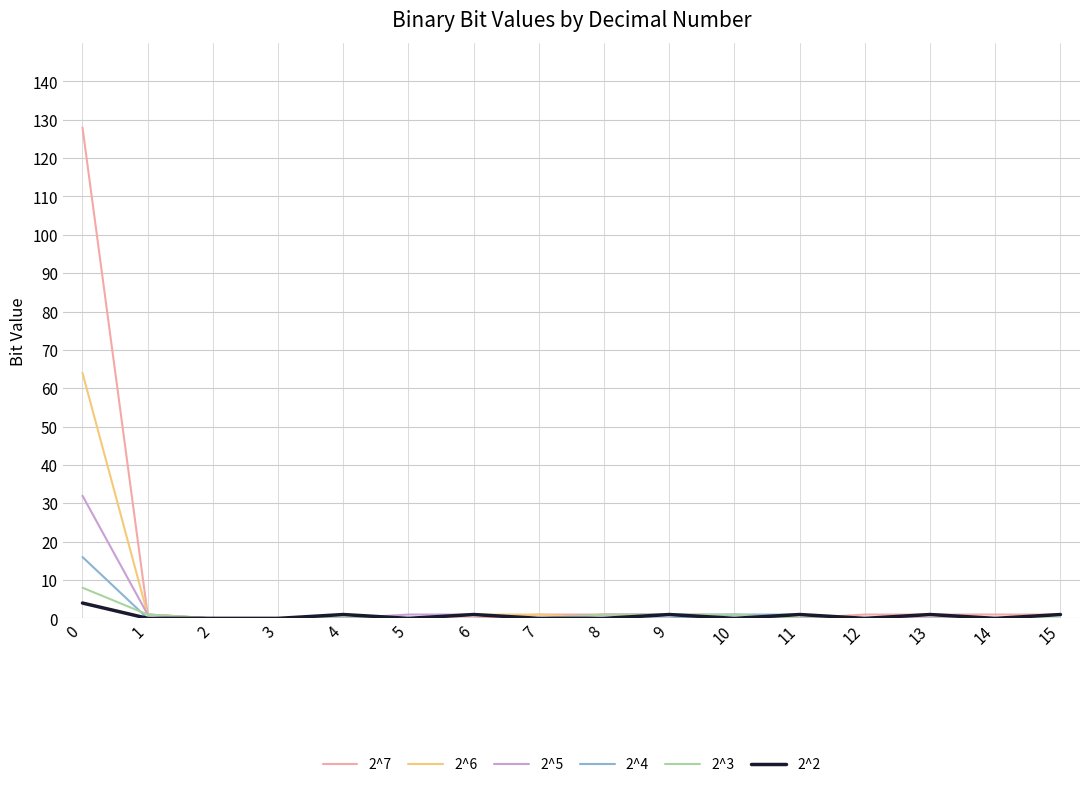

The value of 2^6 at 14 is 29. True or false?

False